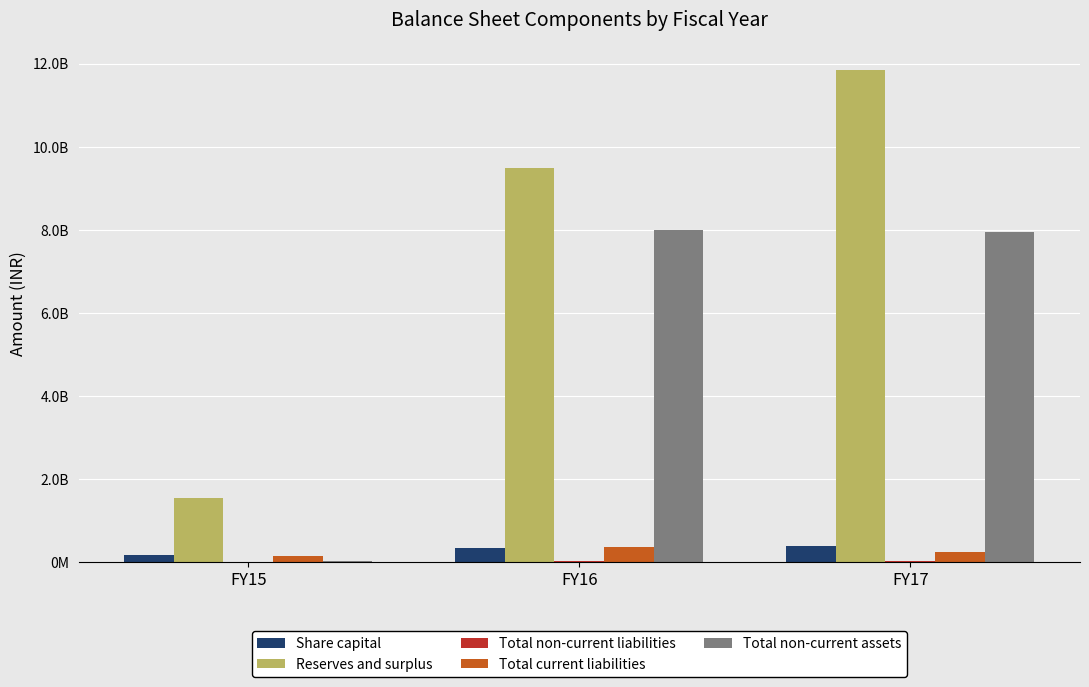

What is the maximum value for Total non-current assets?

7999259174